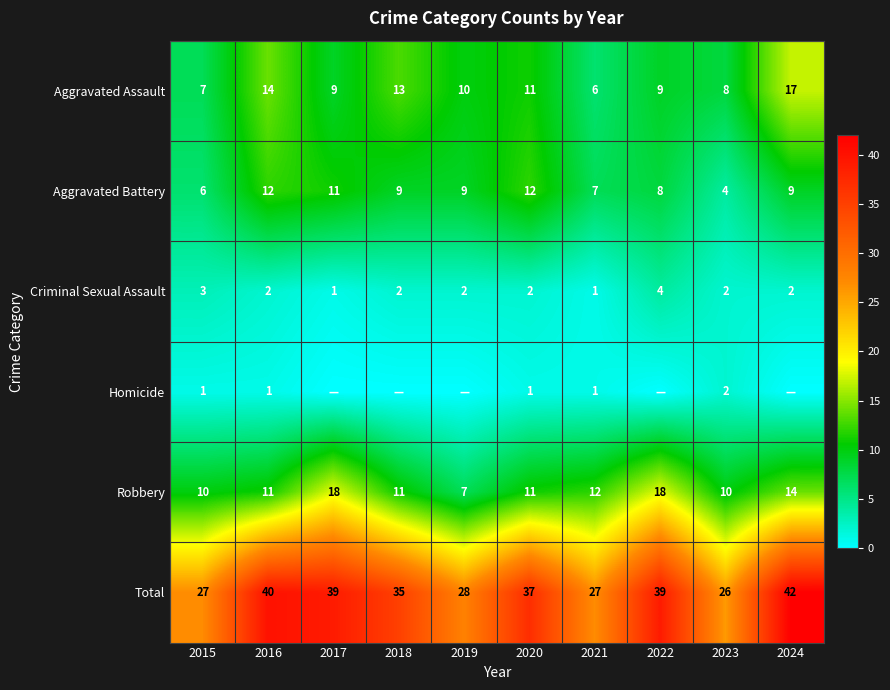

Count the number of data series in this chart.

6